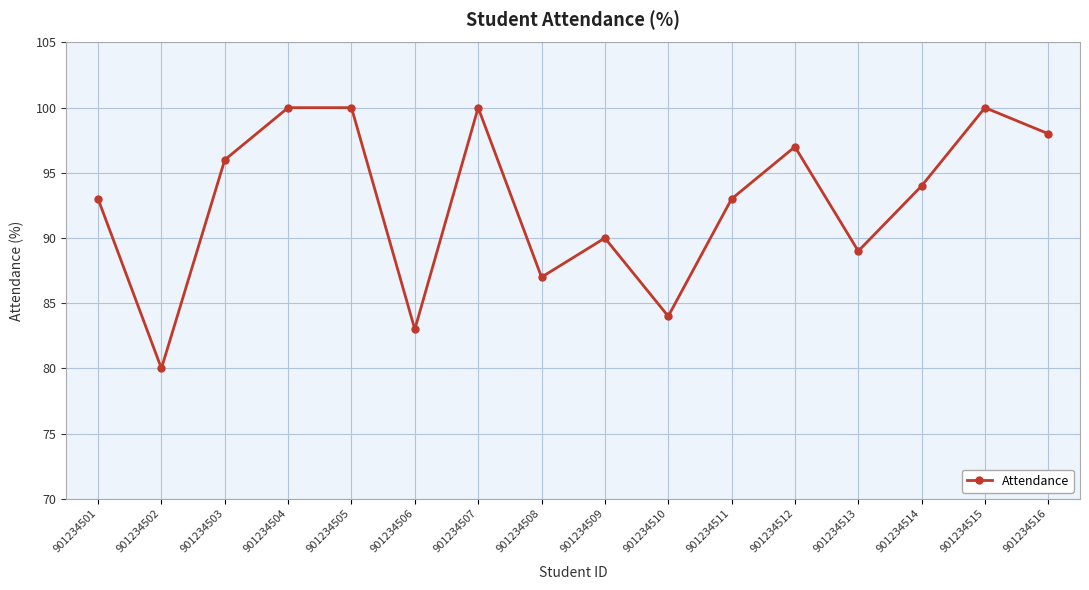

What is the average value?

93